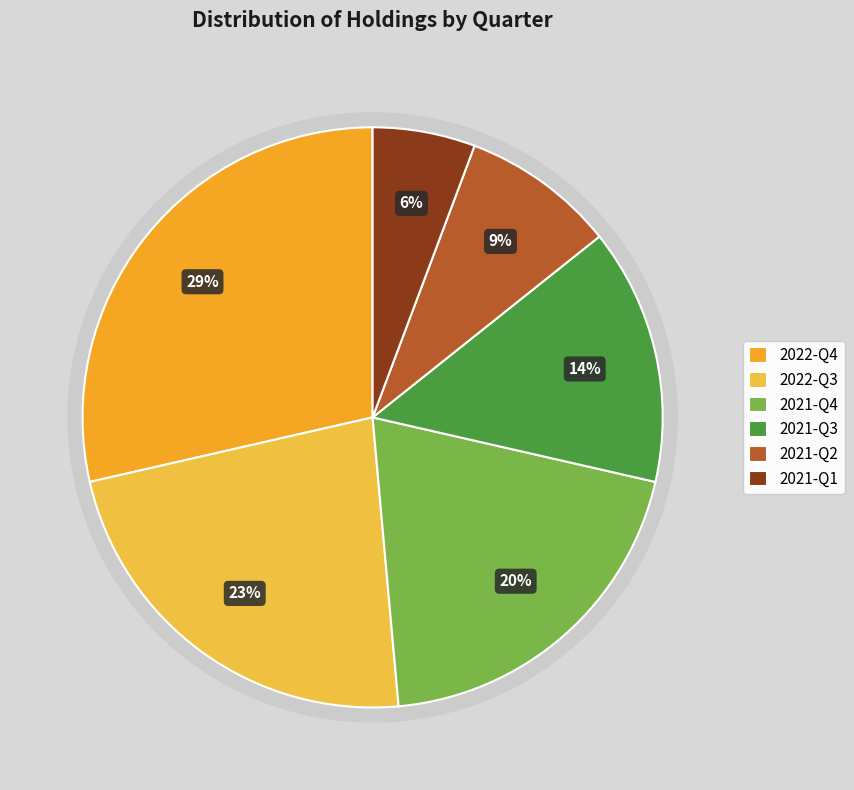

Rank the categories by value from lowest to highest.

2021-Q1, 2021-Q2, 2021-Q3, 2021-Q4, 2022-Q3, 2022-Q4